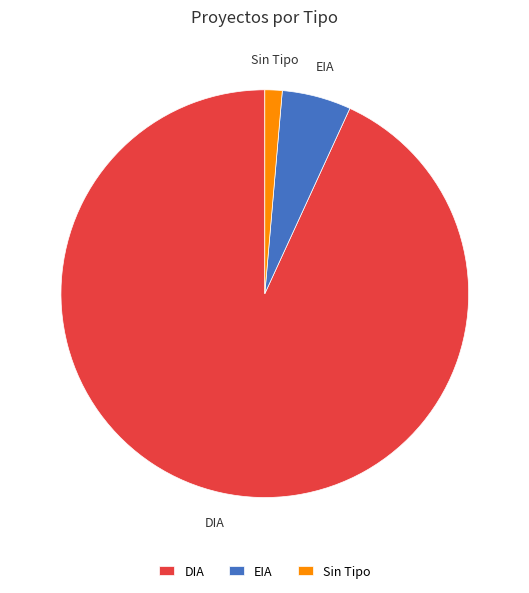

True or false: EIA accounts for 5% of the total.

True